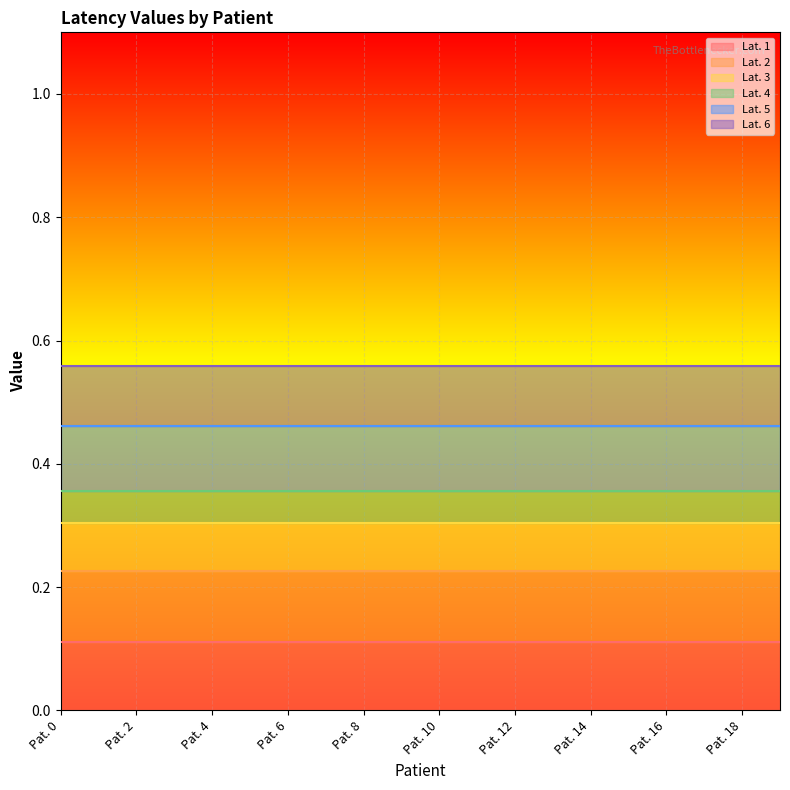

What are all the series names shown in the legend?

Lat. 1, Lat. 2, Lat. 3, Lat. 4, Lat. 5, Lat. 6